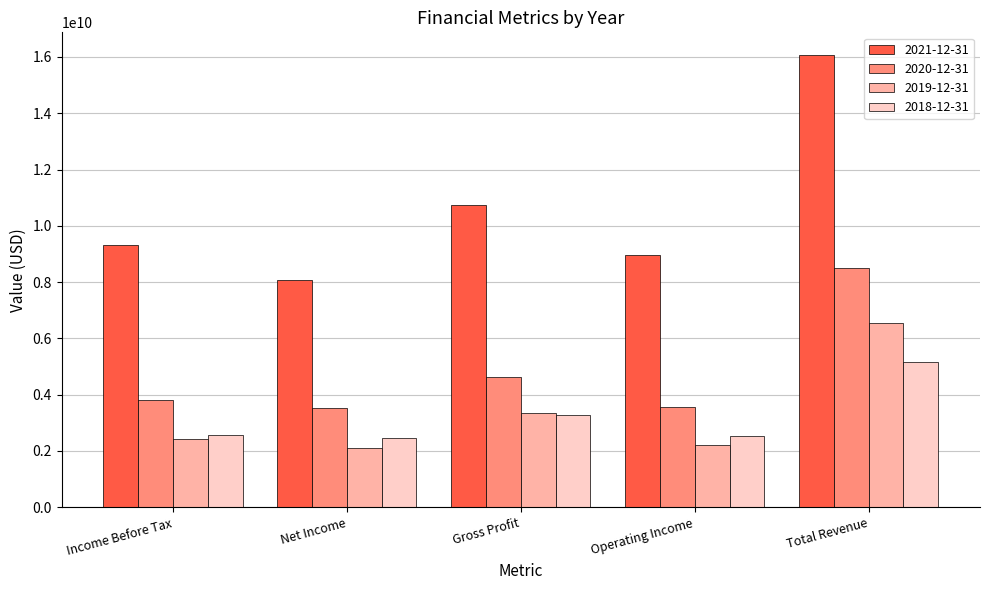

Which series changed the most between Gross Profit and Operating Income?

2021-12-31